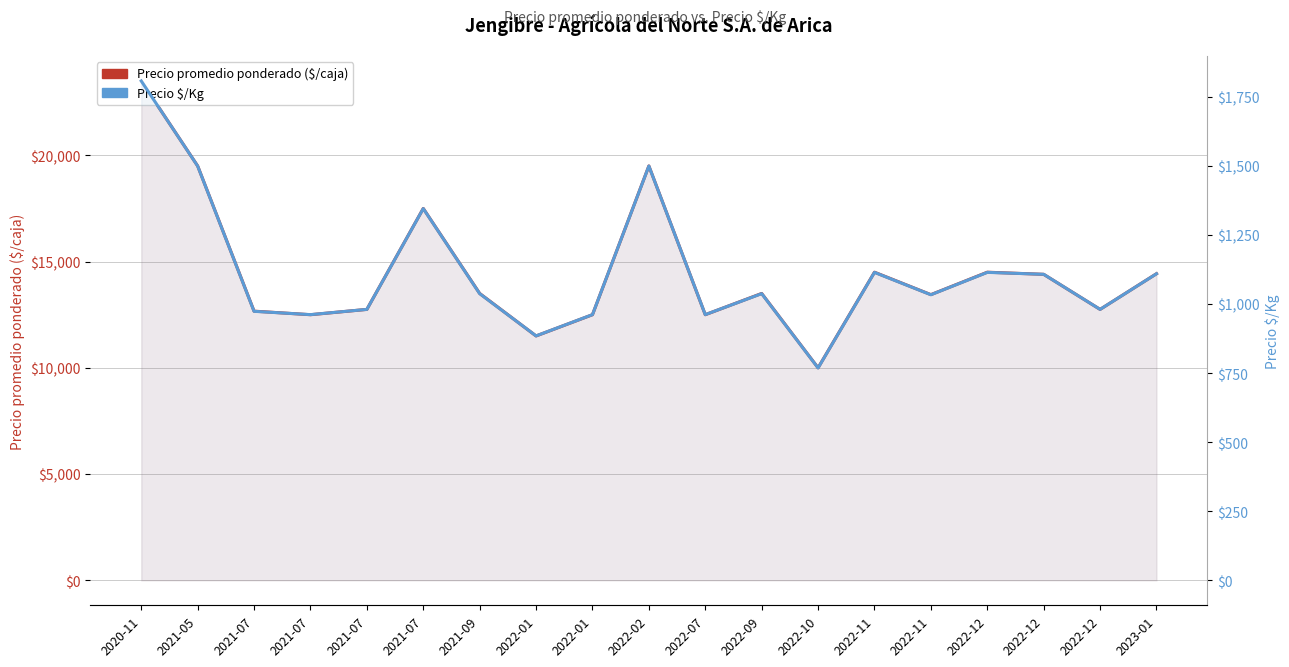

What is the label of the 16th point from the left?

2022-12